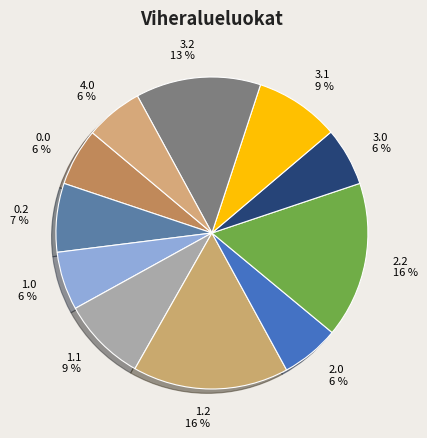

To the nearest percent, what is the difference between the largest and smallest slice percentages?

10%